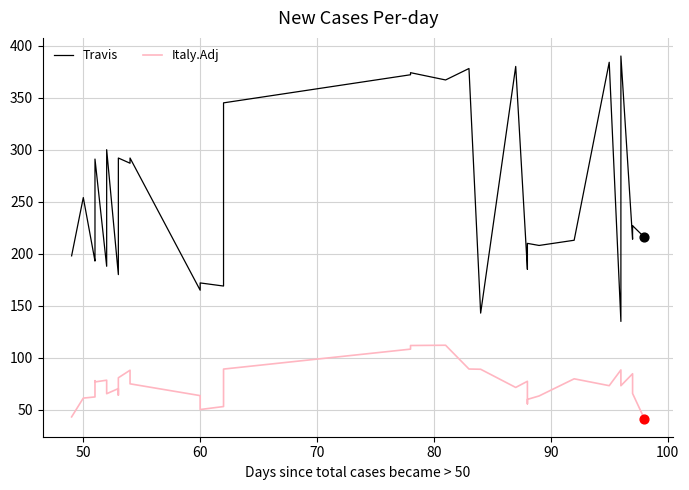

Which series has the widest spread of Y values?

Travis